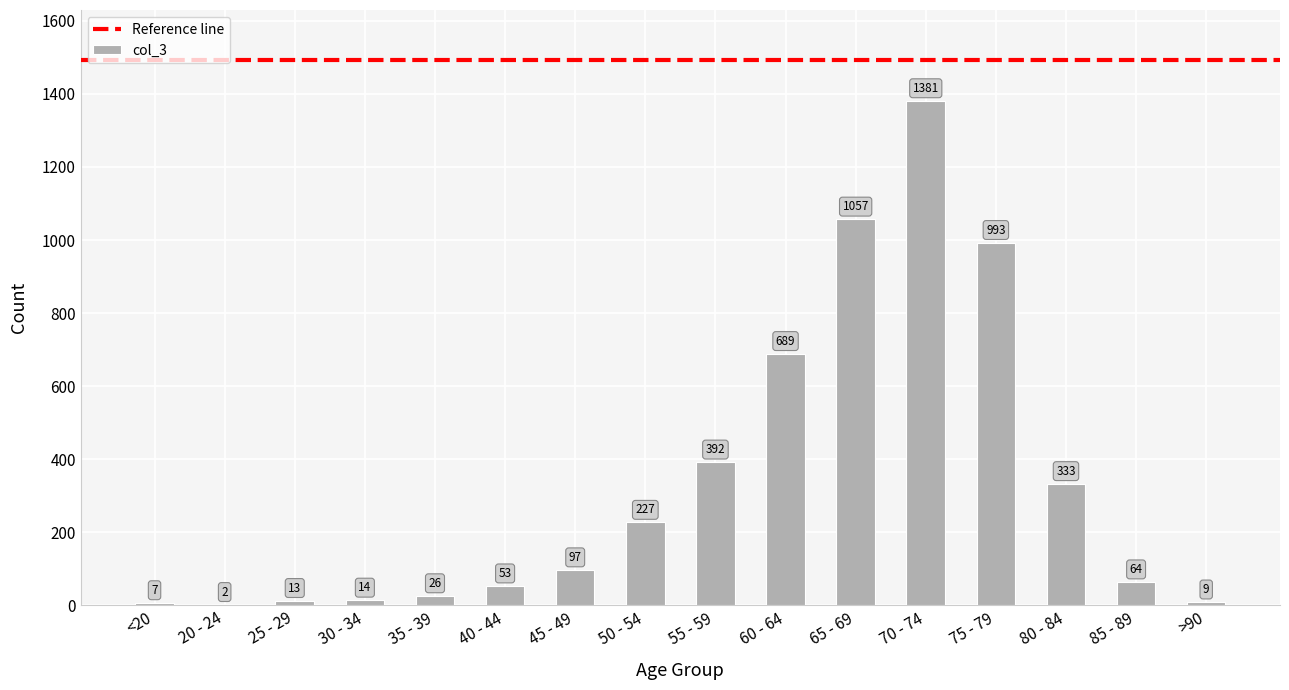

True or false: the data shows 7 at <20.

True